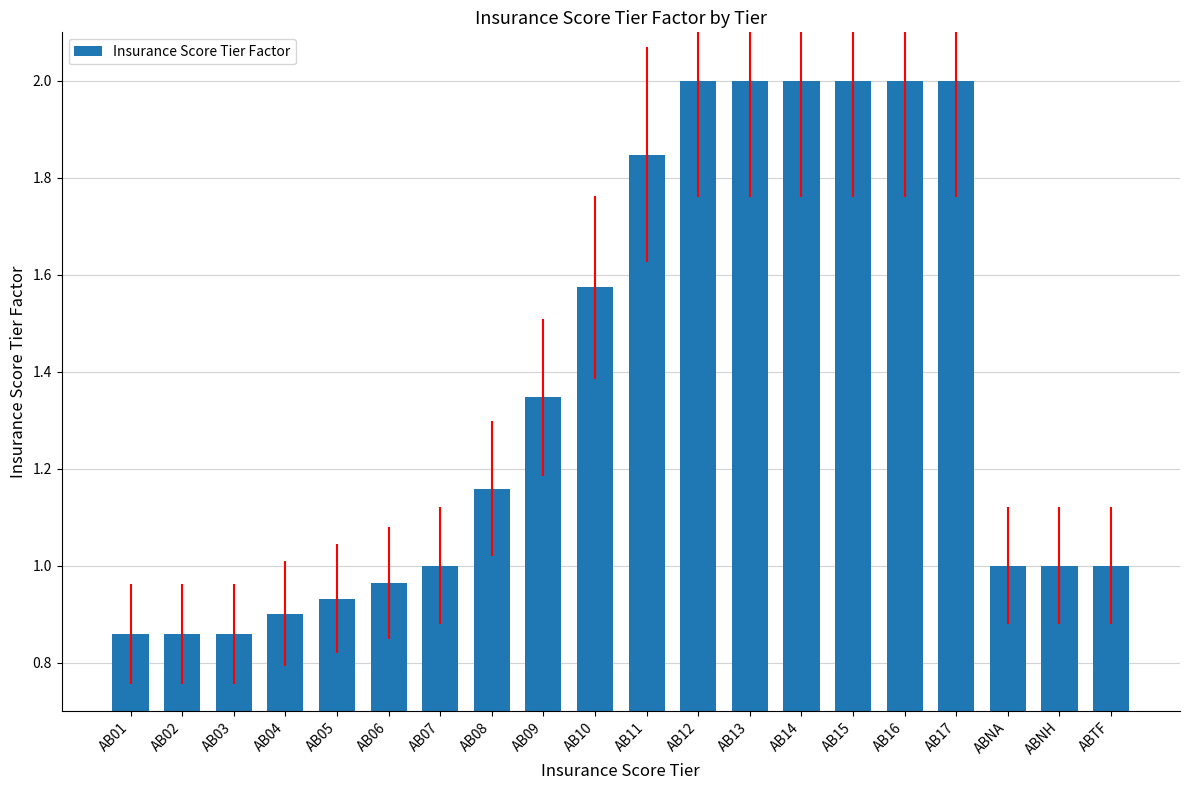

What is the label of the 7th bar from the right?

AB14